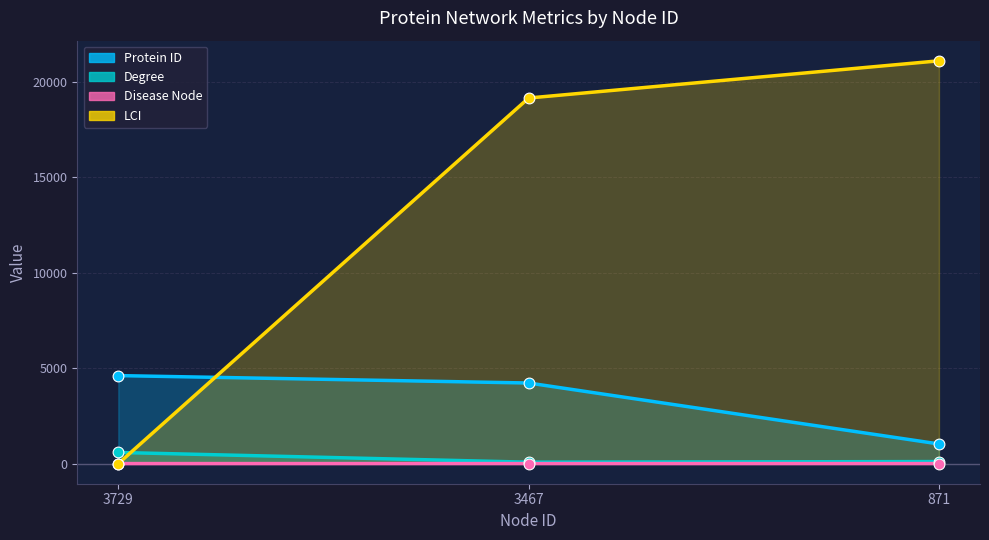

Which series contains the lowest Y value?

Disease Node